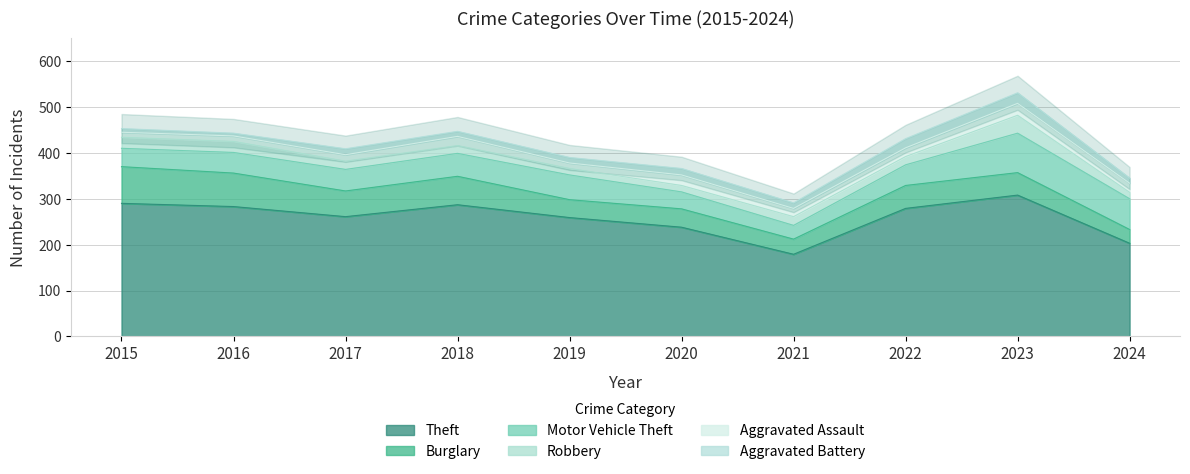

The value of Motor Vehicle Theft at 2016 is 66. True or false?

False